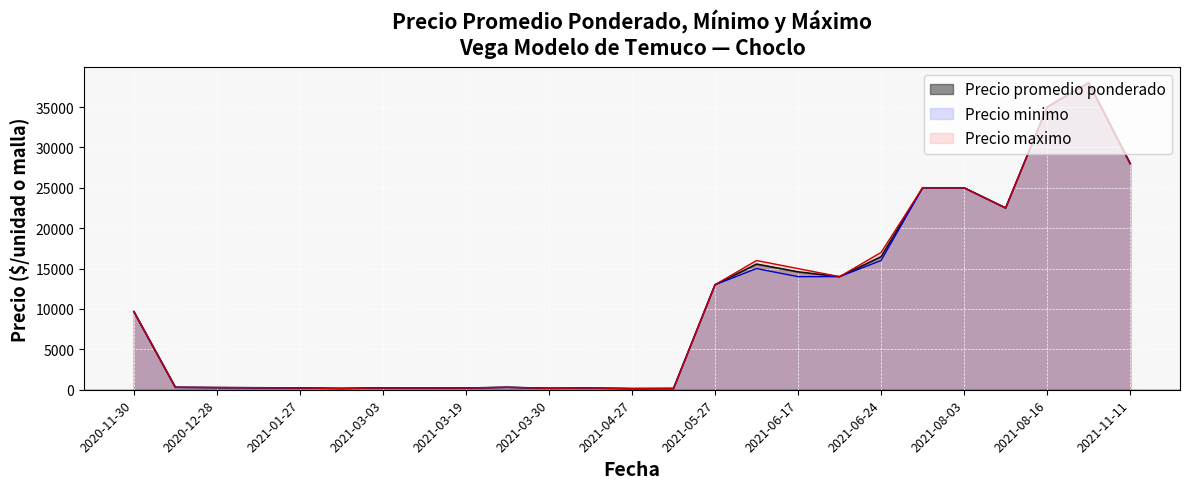

At which category does Precio minimo reach its first local peak?

2021-02-04